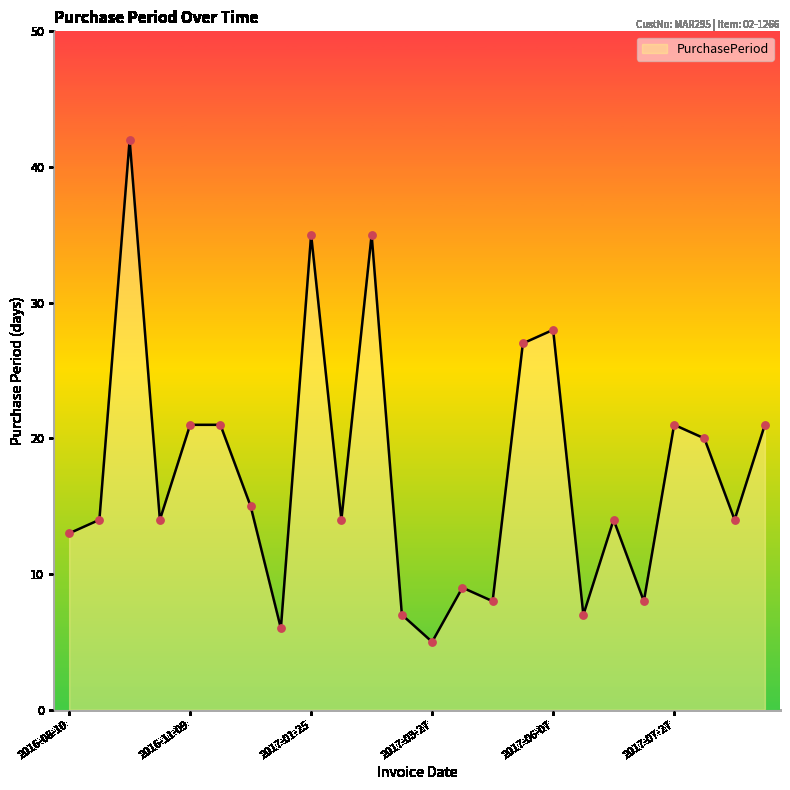

What is the smallest value displayed?

5